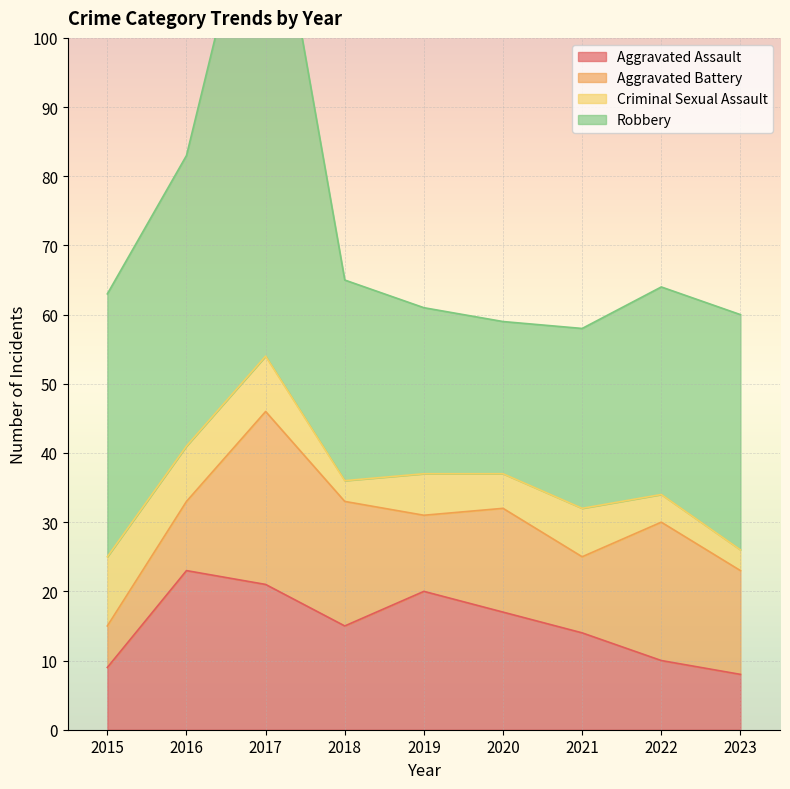

Rank the series at 2022 from highest to lowest value.

Robbery, Aggravated Battery, Aggravated Assault, Criminal Sexual Assault